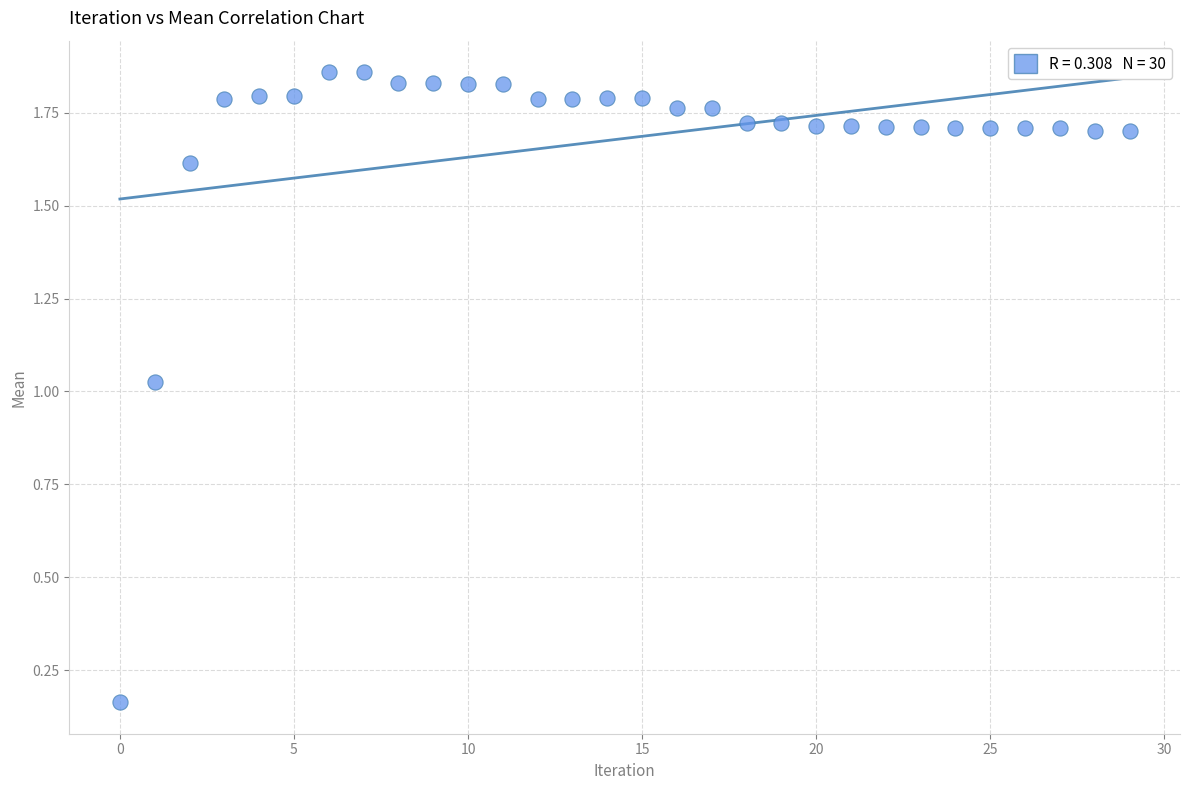

Count the number of points in this scatter plot.

30